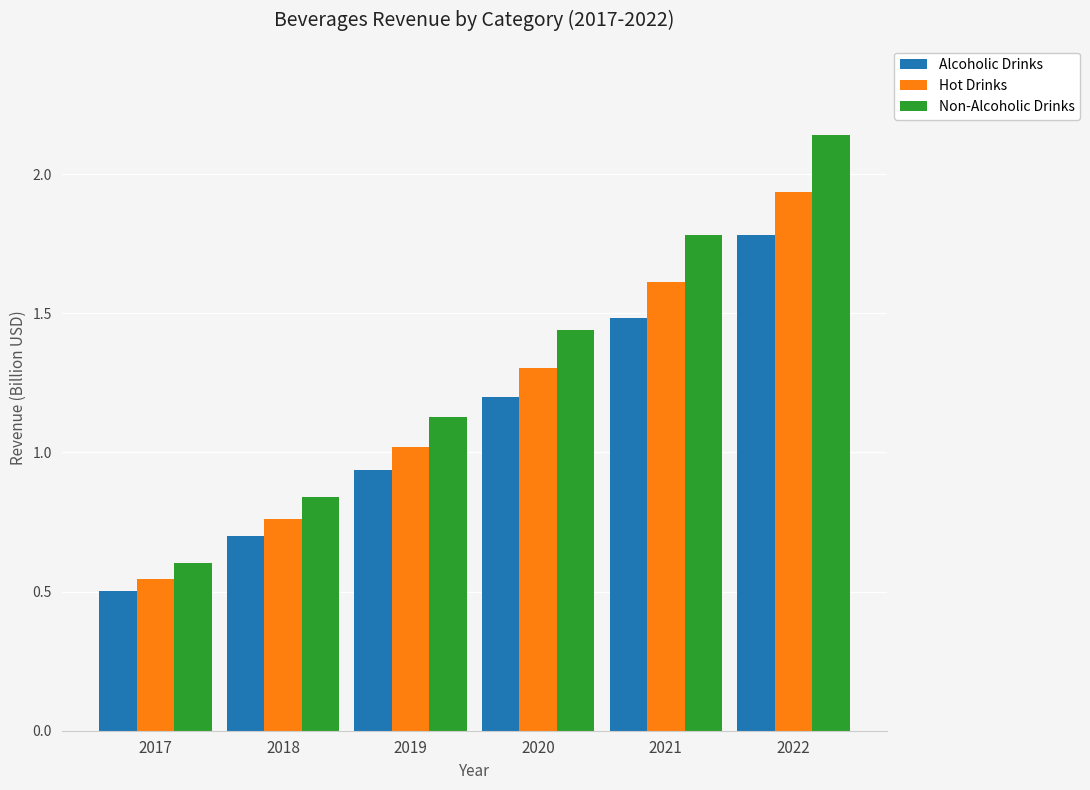

What is the difference between the maximum and minimum values in the Non-Alcoholic Drinks series?

1.5